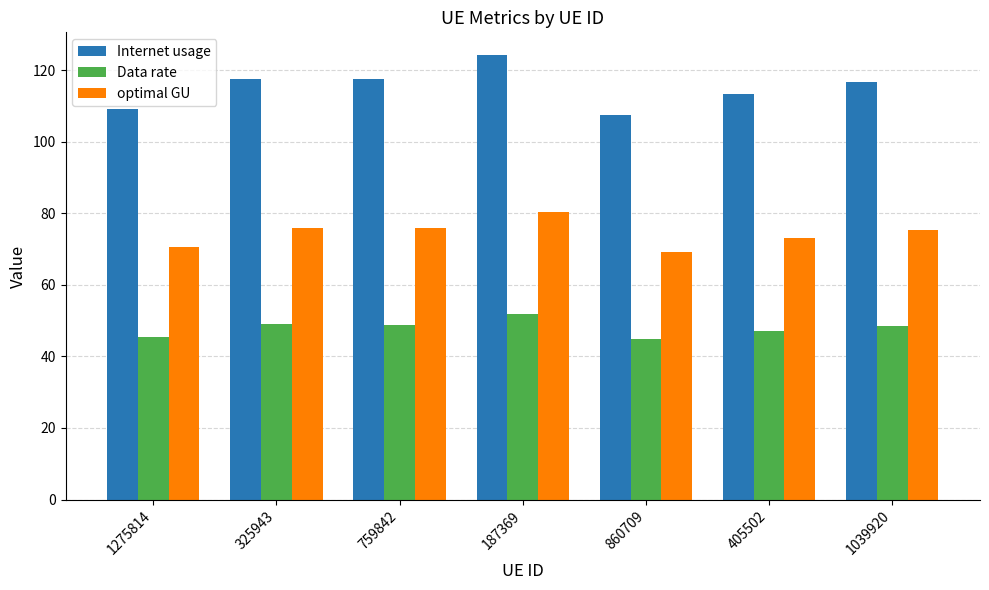

The Internet usage series shows 117.4 at 759842. True or false?

True